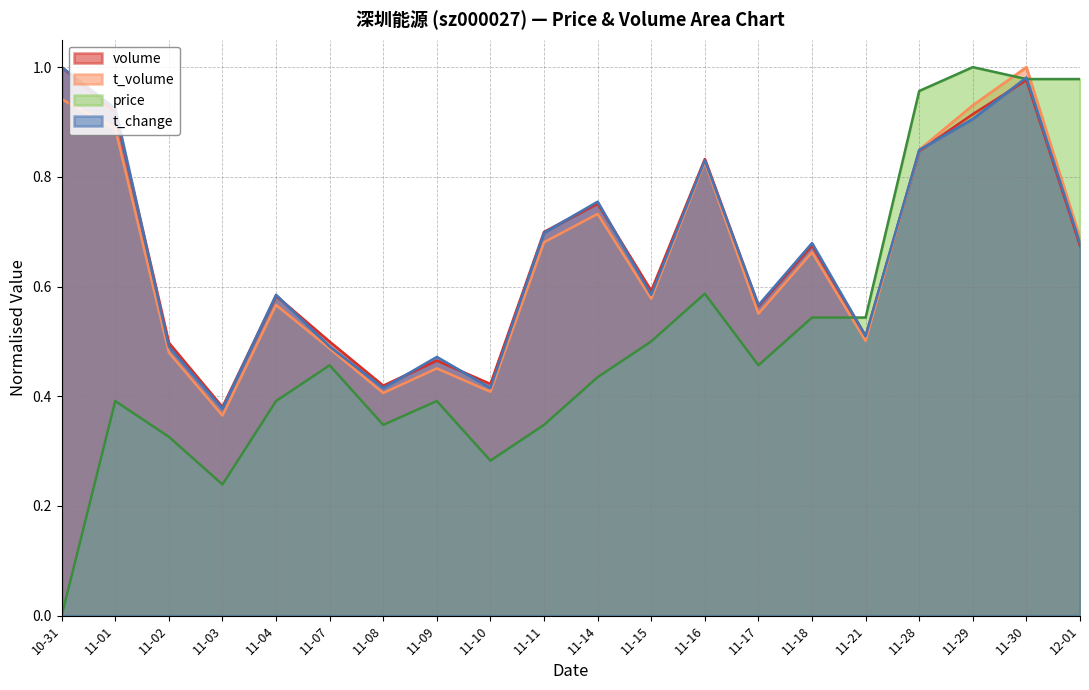

What is the value of the price point at the 17th from the left?

1.0